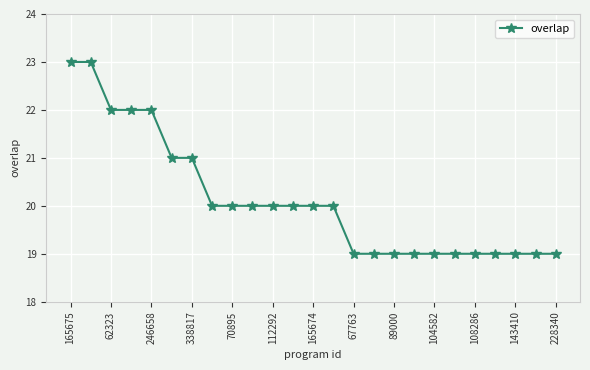

What is the average value?

20